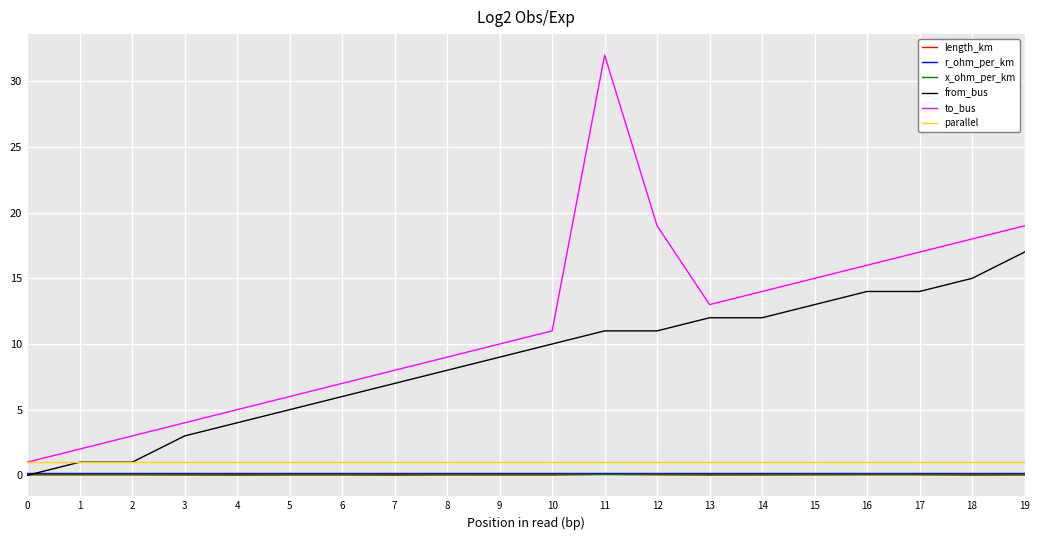

True or false: to_bus has a value of 15.7 at 10.

False